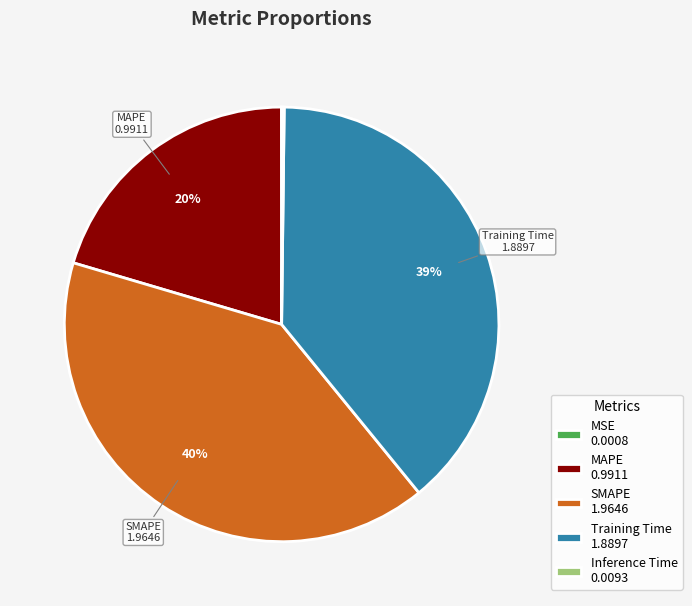

Is it true that MAPE 0.9911 is 12% of the pie?

False